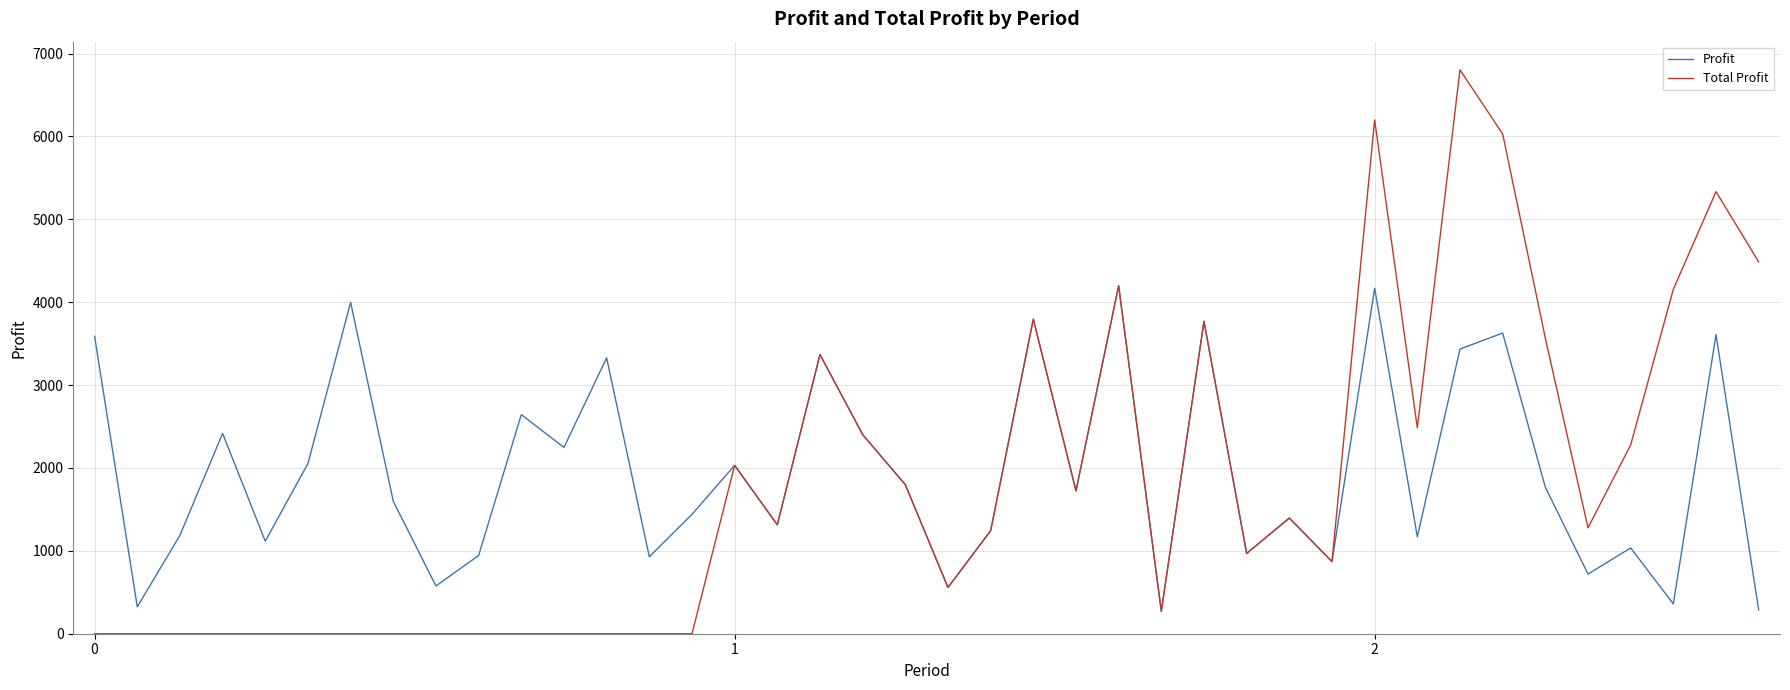

Which series has the widest spread of values?

Total Profit